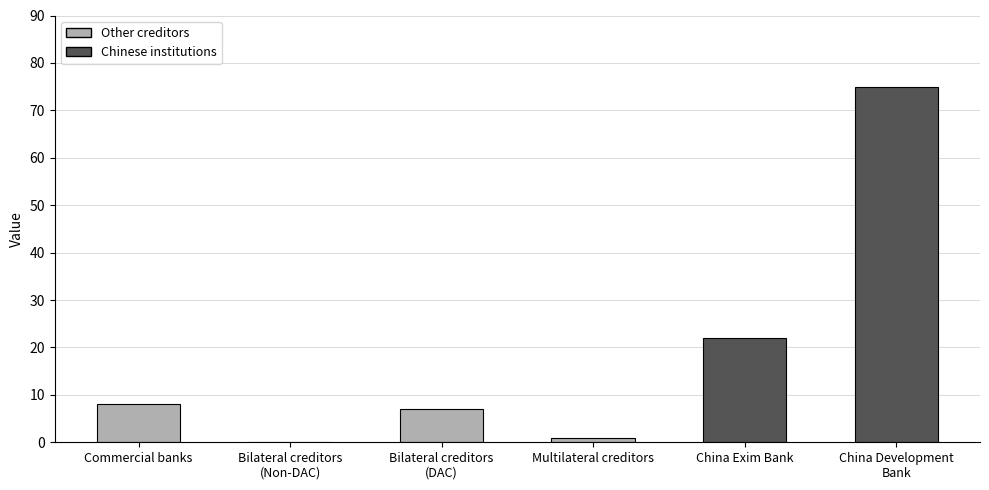

Which category has the highest value across all series?

China Development
Bank